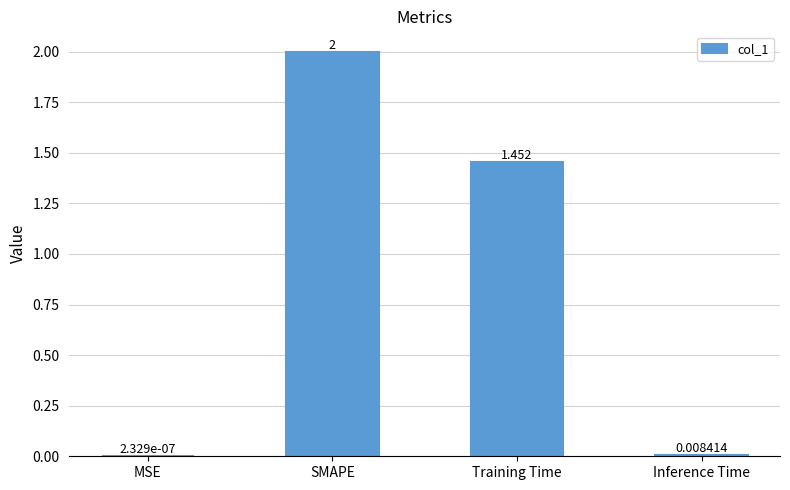

Between Training Time and Inference Time, which is larger?

Training Time